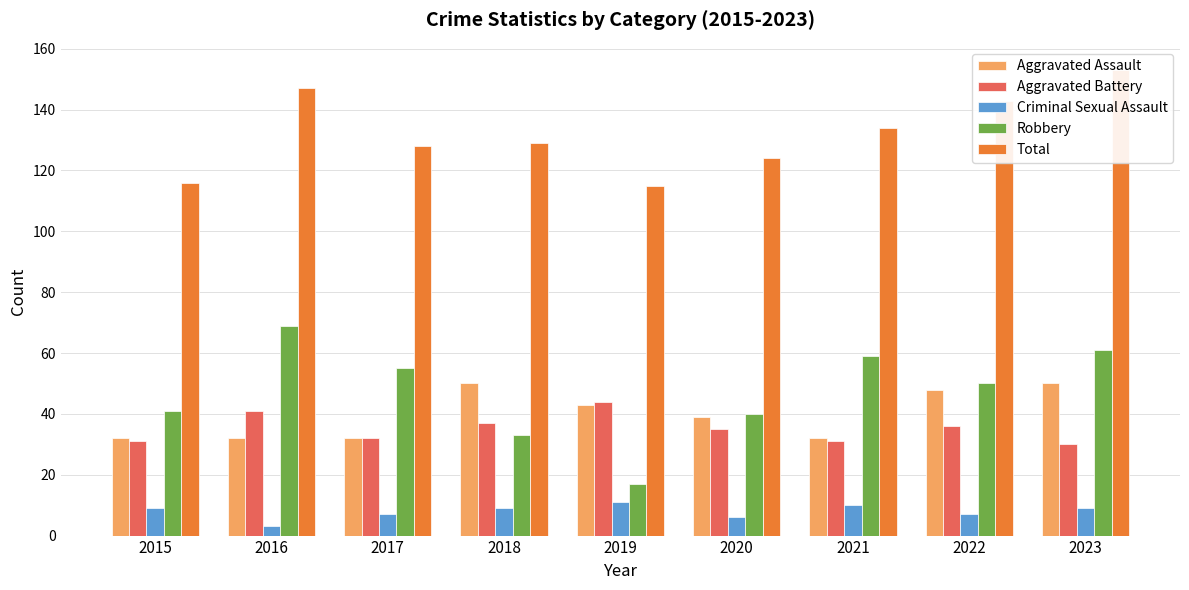

What is the difference between the highest and lowest values at 2020?

118